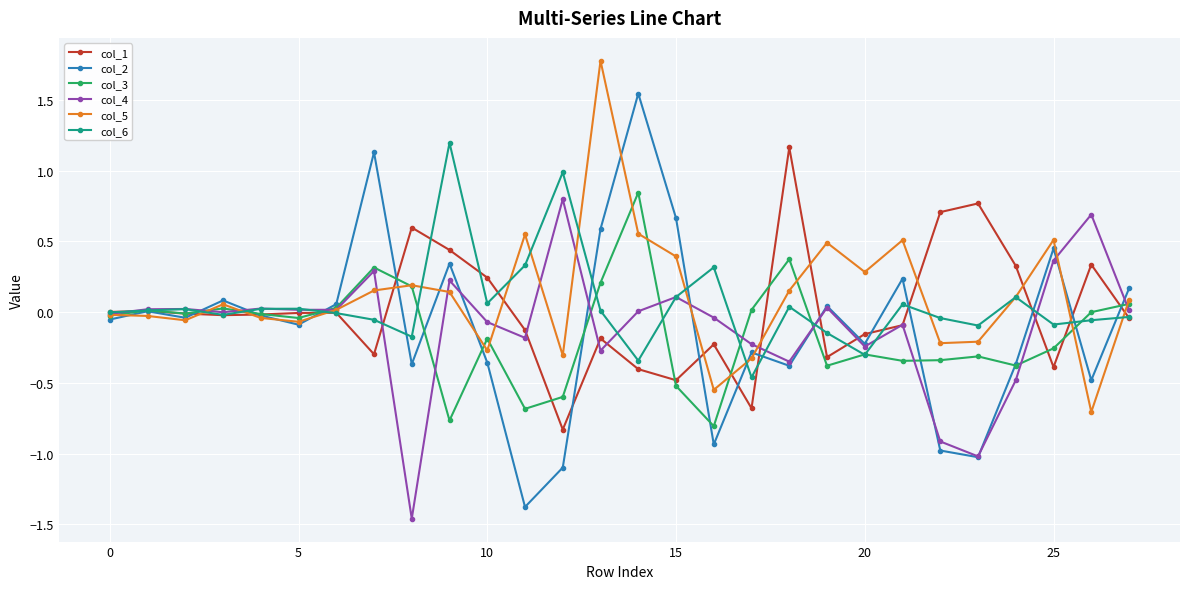

True or false: col_2 has more than 1 points higher than both neighbors.

True